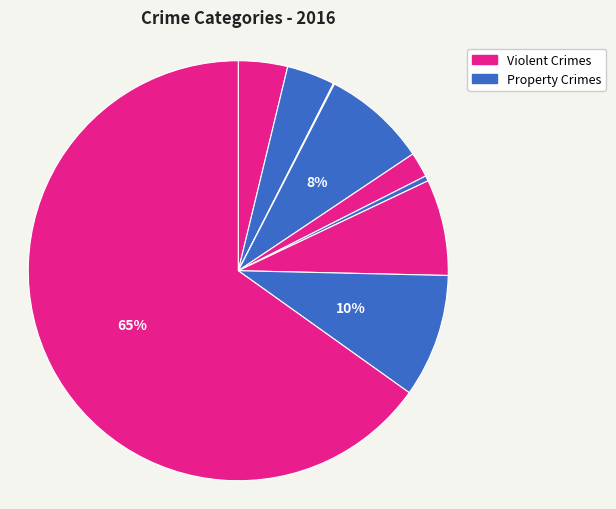

Rank the categories by value from lowest to highest.

Arson, Homicide, Criminal Sexual Assault, Aggravated Battery, Aggravated Assault, Motor Vehicle Theft, Burglary, Robbery, Theft